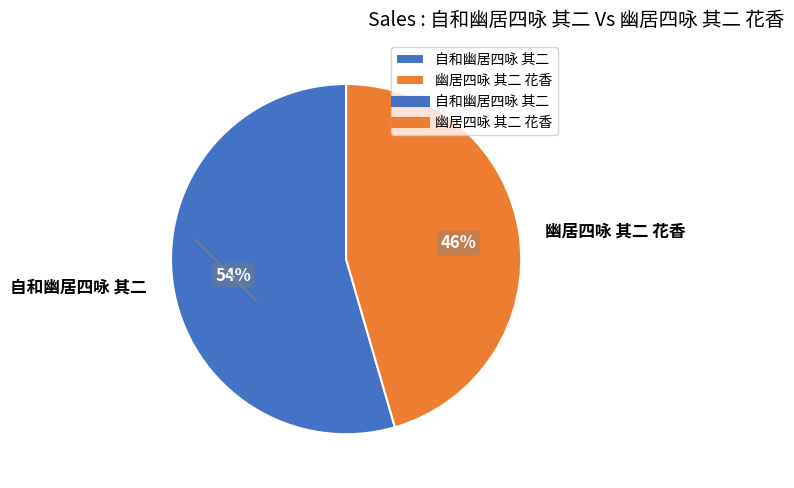

Is it true that 幽居四咏 其二 花香 is 60% of the pie?

False